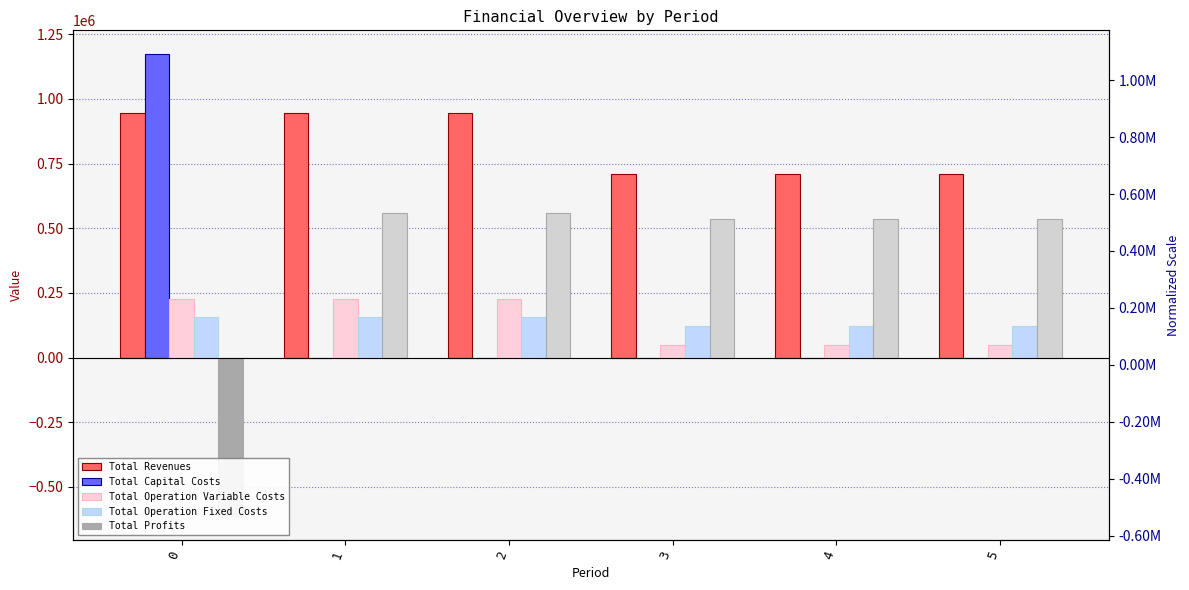

Rank the categories by Total Capital Costs value from lowest to highest.

1, 2, 3, 4, 5, 0